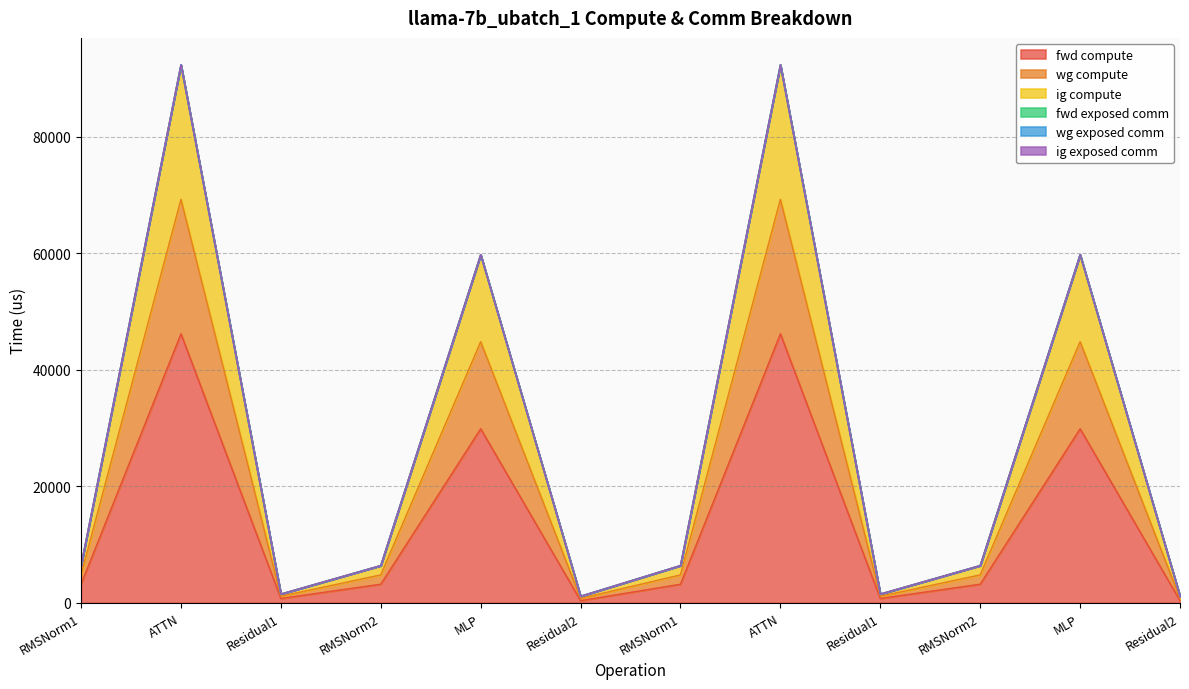

At which category does the chart reach its minimum across all series?

Residual2